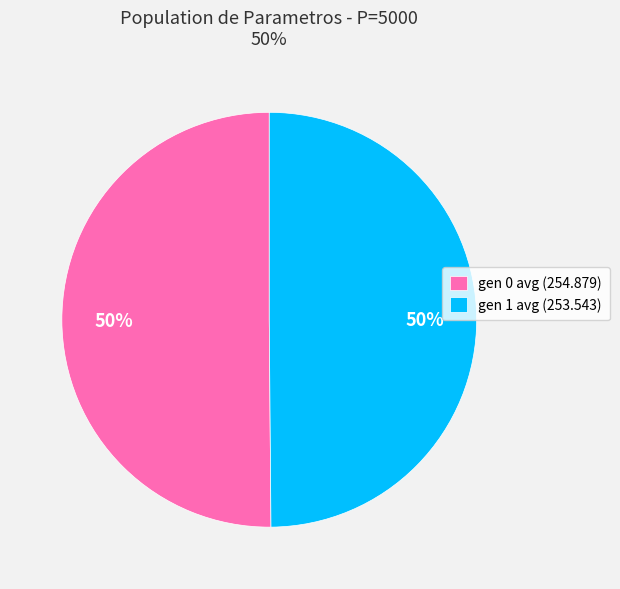

To the nearest percent, what is the combined percentage of gen 0 avg (254.879) and gen 1 avg (253.543)?

100%